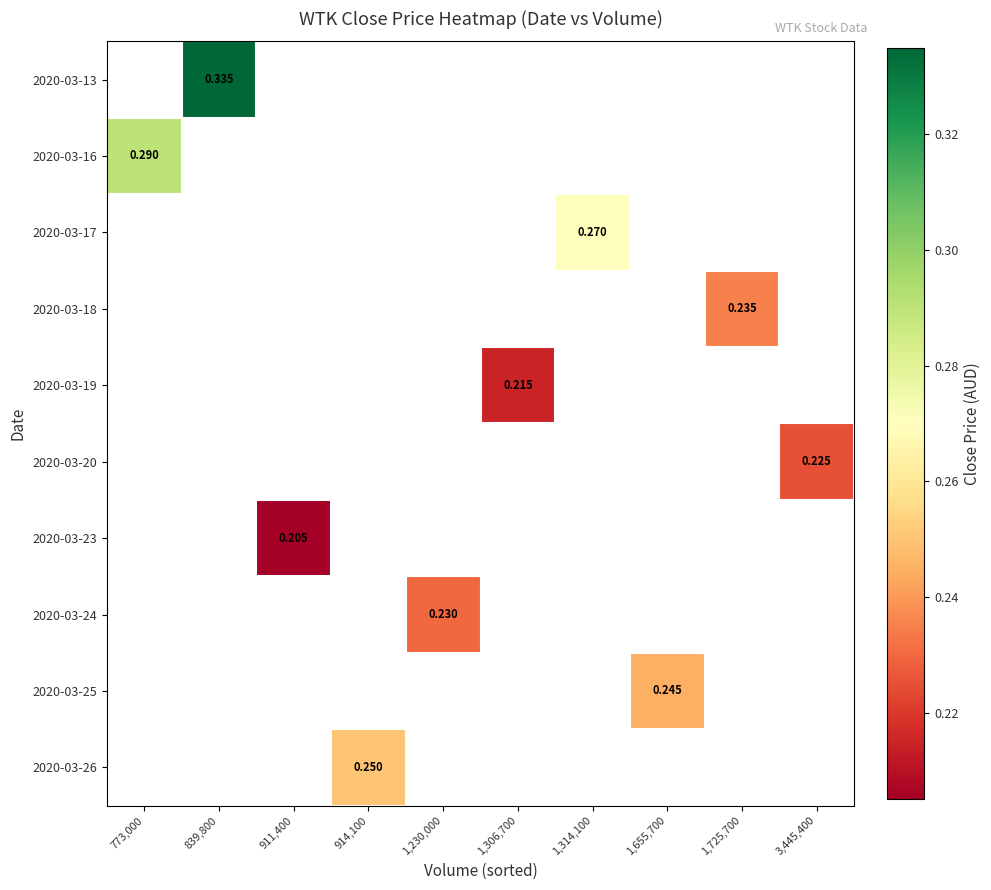

Count the number of data series in this chart.

10